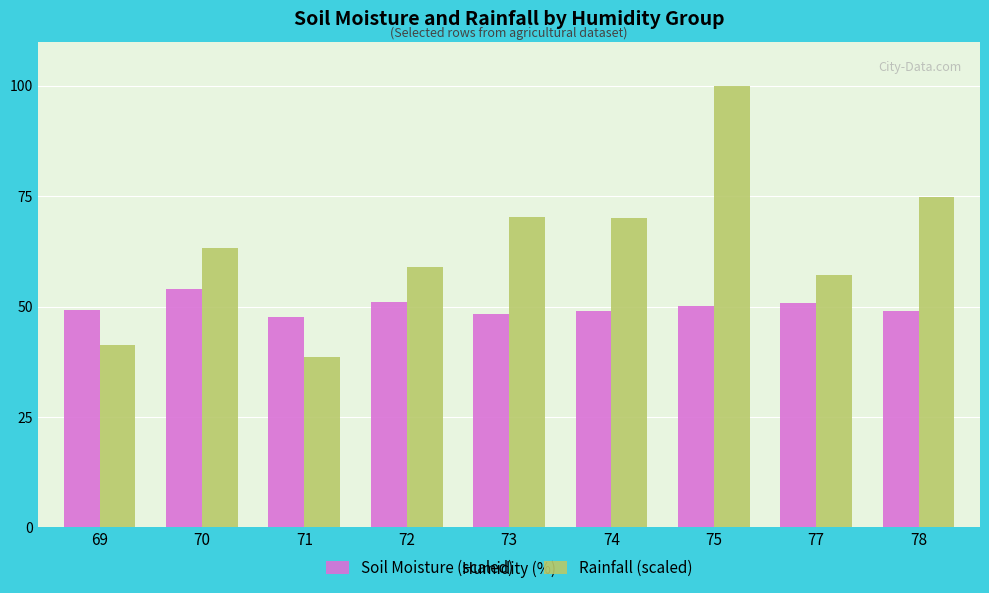

What are all the series names shown in the legend?

Soil Moisture (scaled), Rainfall (scaled)